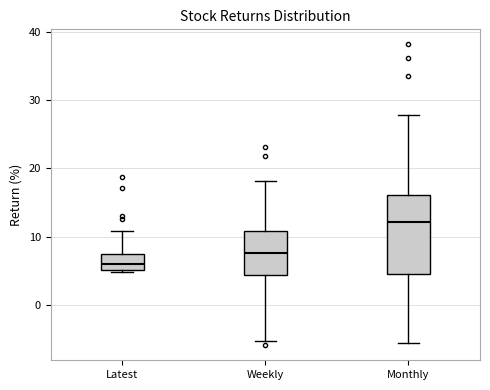

Where does the upper whisker of the box for Latest end on the y-axis? The values are not printed on the chart, so give them approximately, as read against the axis.

11